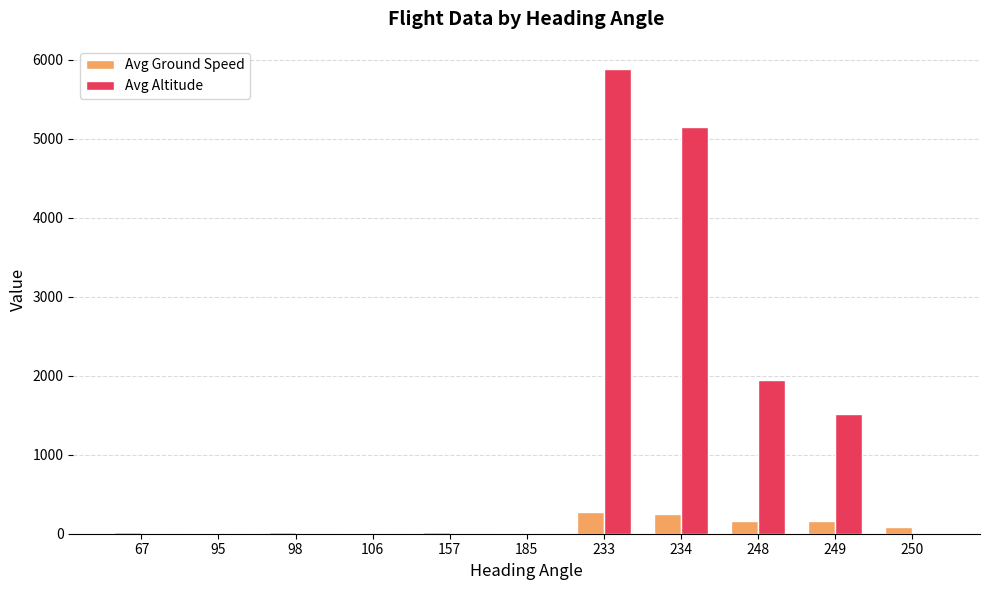

Which label corresponds to the largest value in the chart?

233